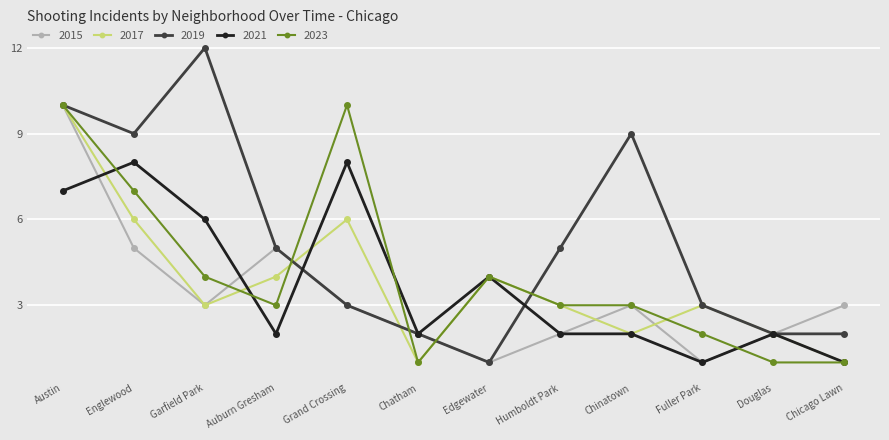

Which category has the highest value in the 2017 series?

Austin